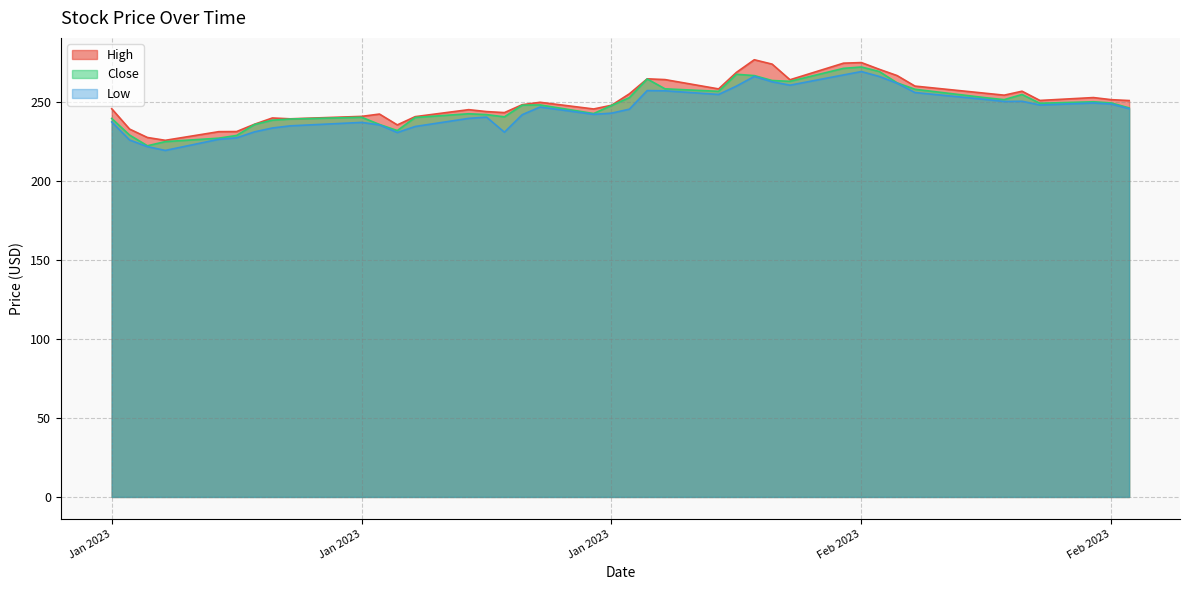

What are all the series names shown in the legend?

High, Close, Low